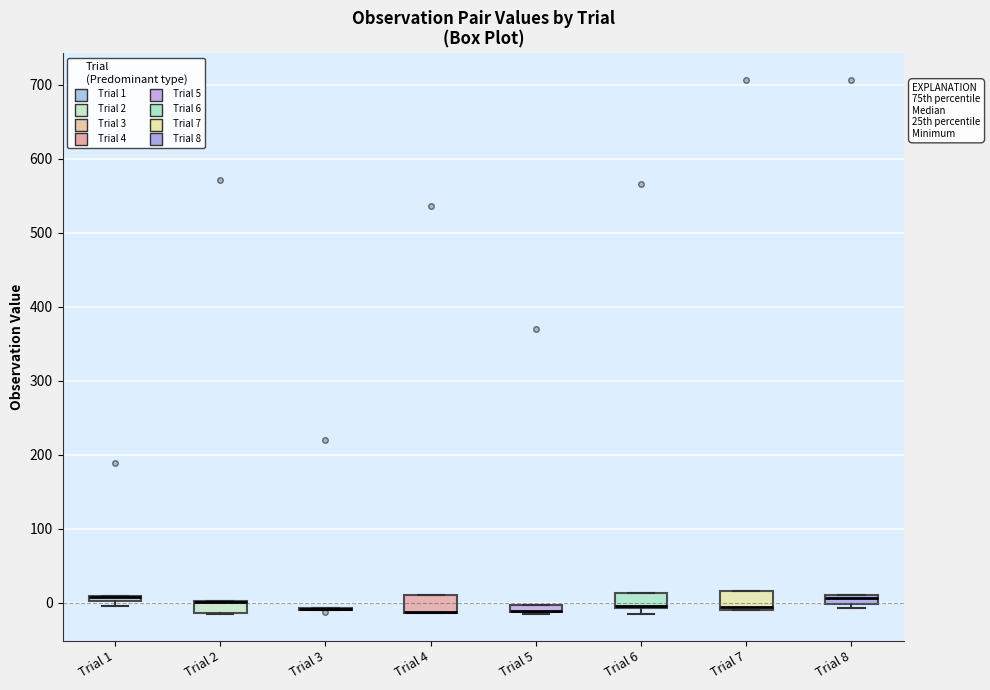

Where is the lower edge of the box for Trial 6 on the y-axis? The values are not printed on the chart, so give them approximately, as read against the axis.

-10